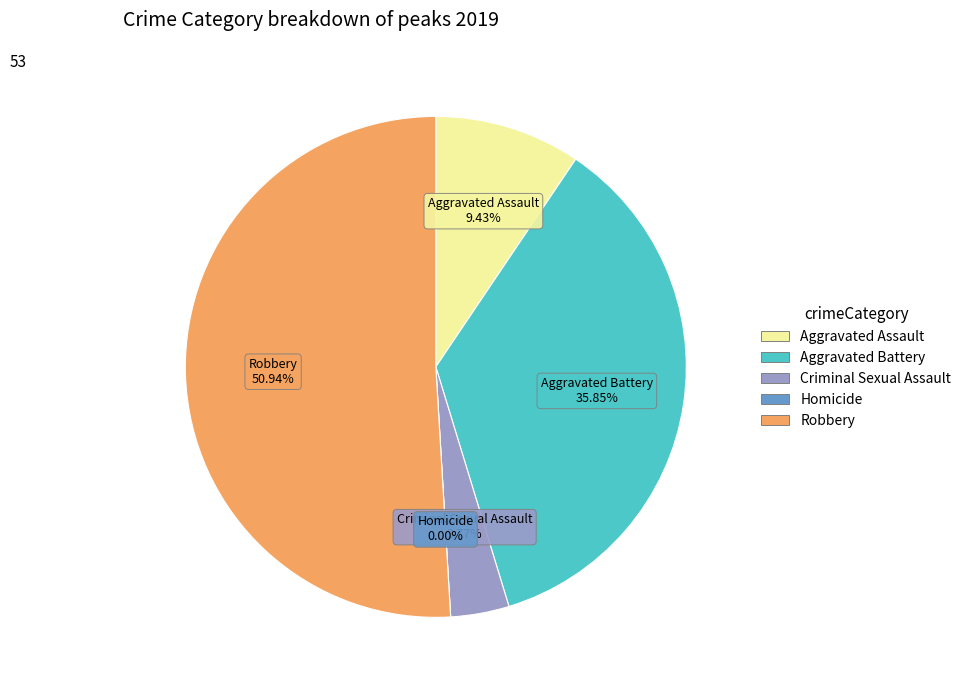

Rank the categories by value from lowest to highest.

Homicide, Criminal Sexual Assault, Aggravated Assault, Aggravated Battery, Robbery